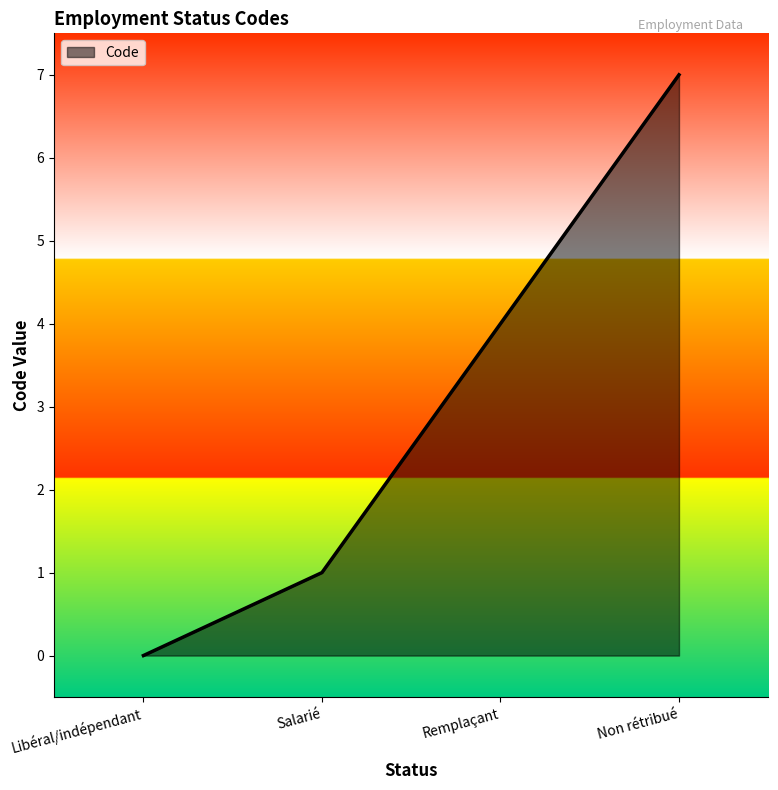

Approximately how many times larger is the value at Salarié compared to Non rétribué?

0.1